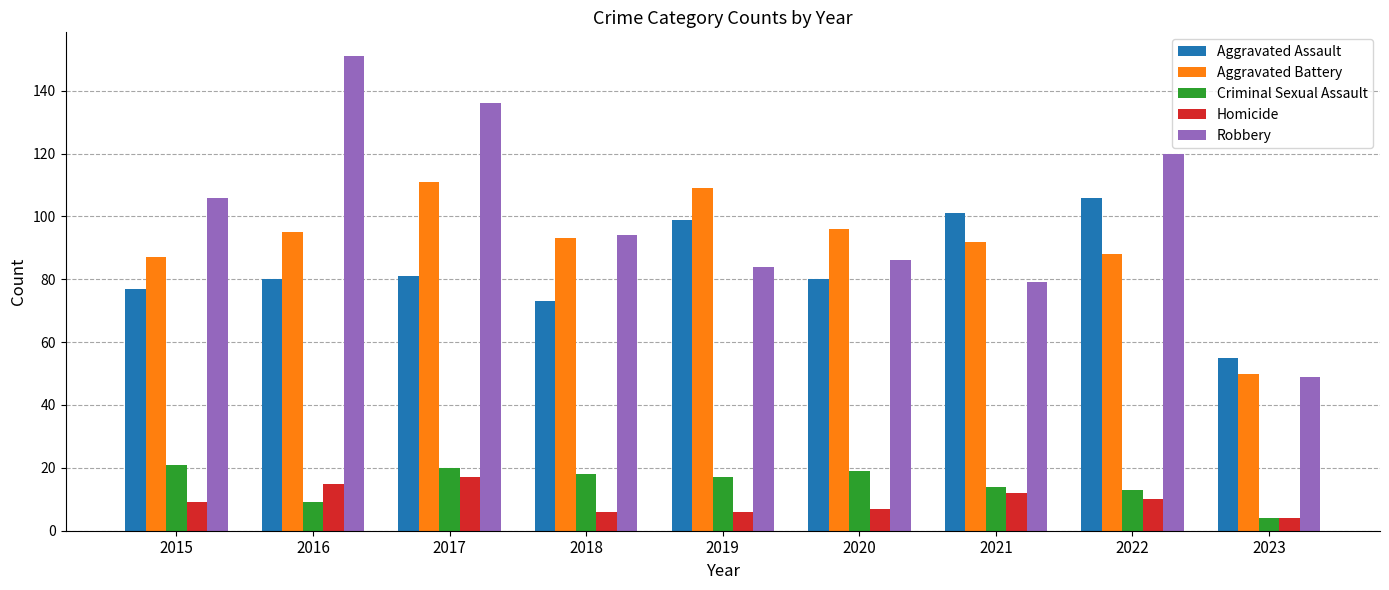

Between 2019 and 2023, which series saw the biggest shift?

Aggravated Battery